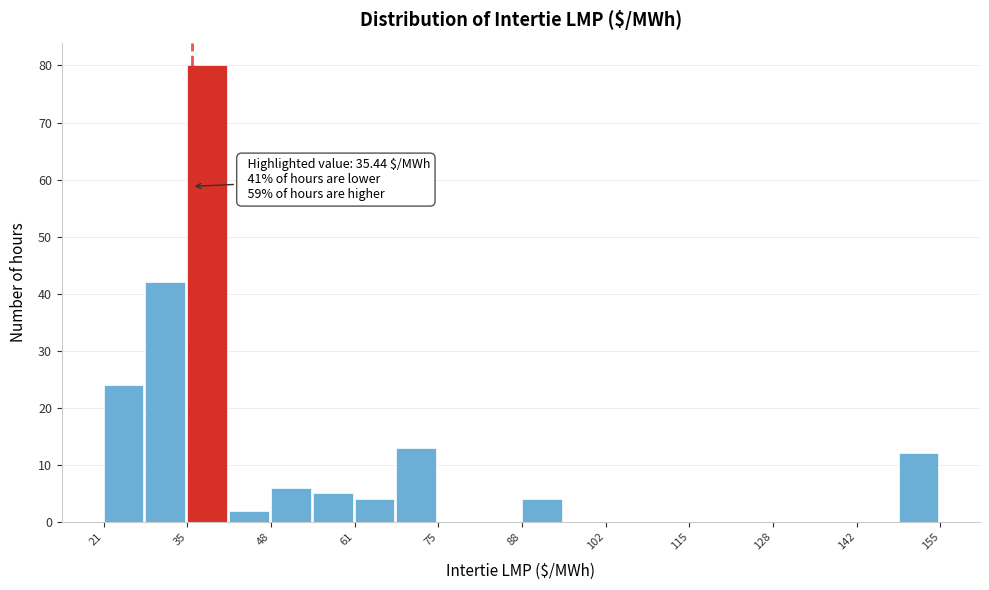

Read against the x-axis, roughly where is the centre of the tallest bar?

38